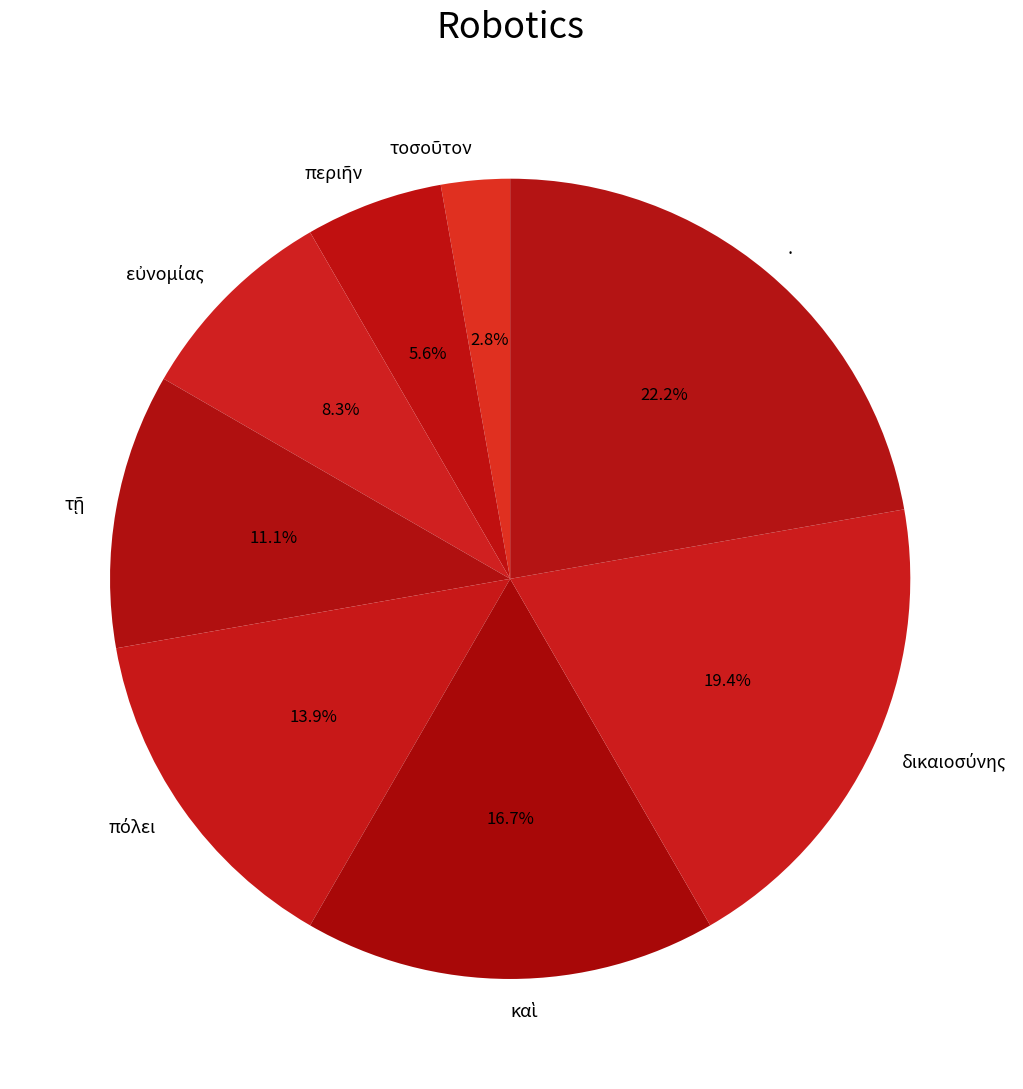

How many segments does this pie chart have?

8